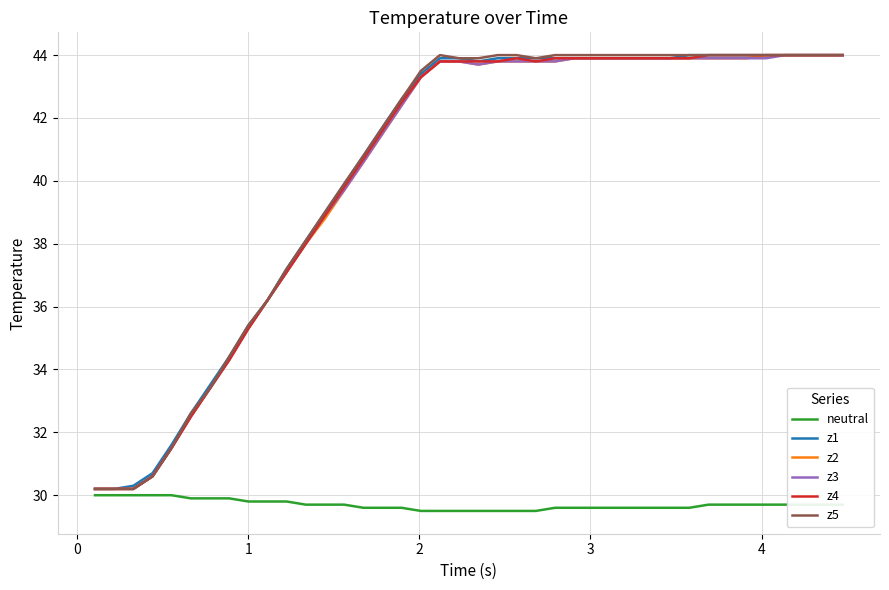

What is the greatest value displayed?

44.0